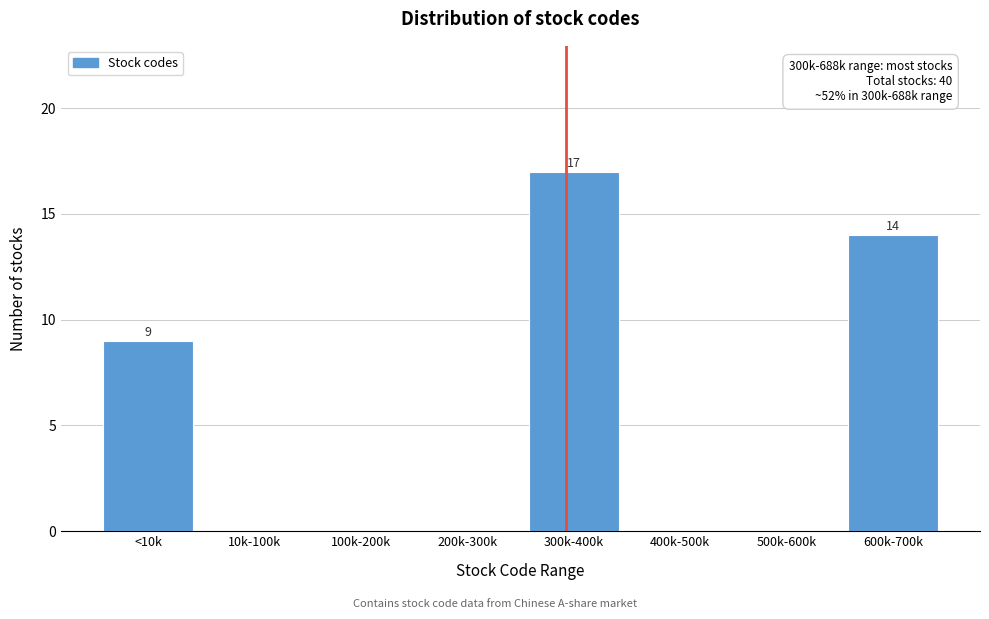

Reading right to left, extract all data points from this chart.

600k-700k=14	500k-600k=0	400k-500k=0	300k-400k=17	200k-300k=0	100k-200k=0	10k-100k=0	<10k=9